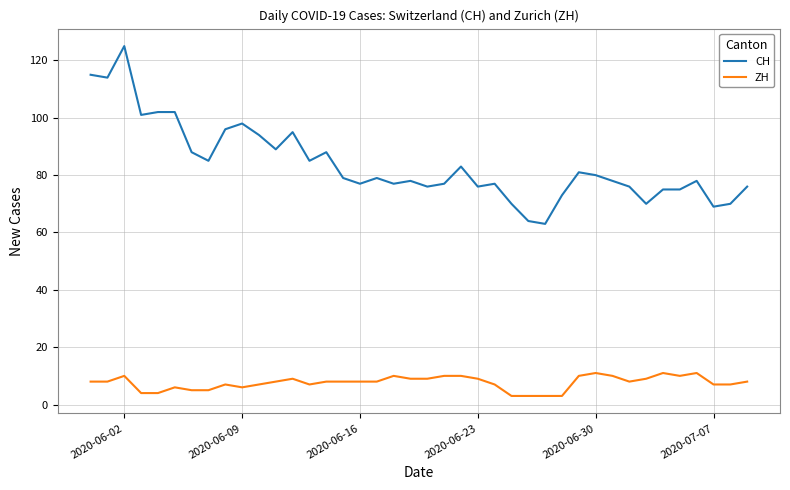

How many lines are shown in the chart?

2